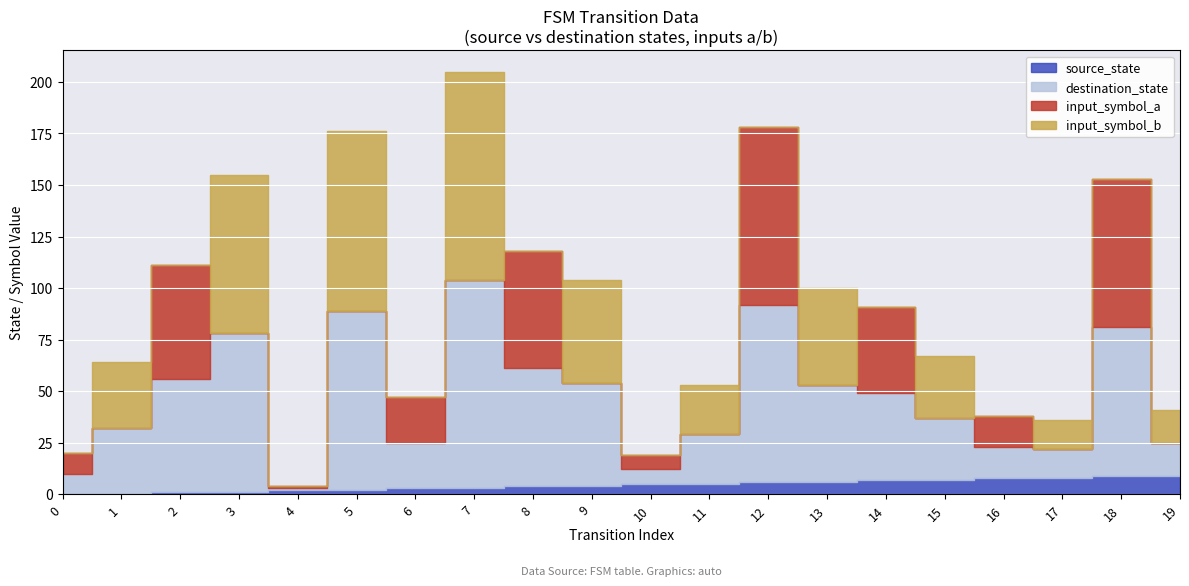

Is the value of source_state at 13 greater than the value of input_symbol_b at 2?

Yes